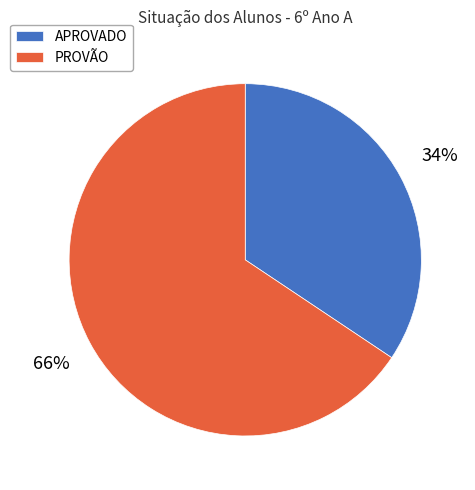

Is the sum of APROVADO and PROVÃO greater than half?

Yes